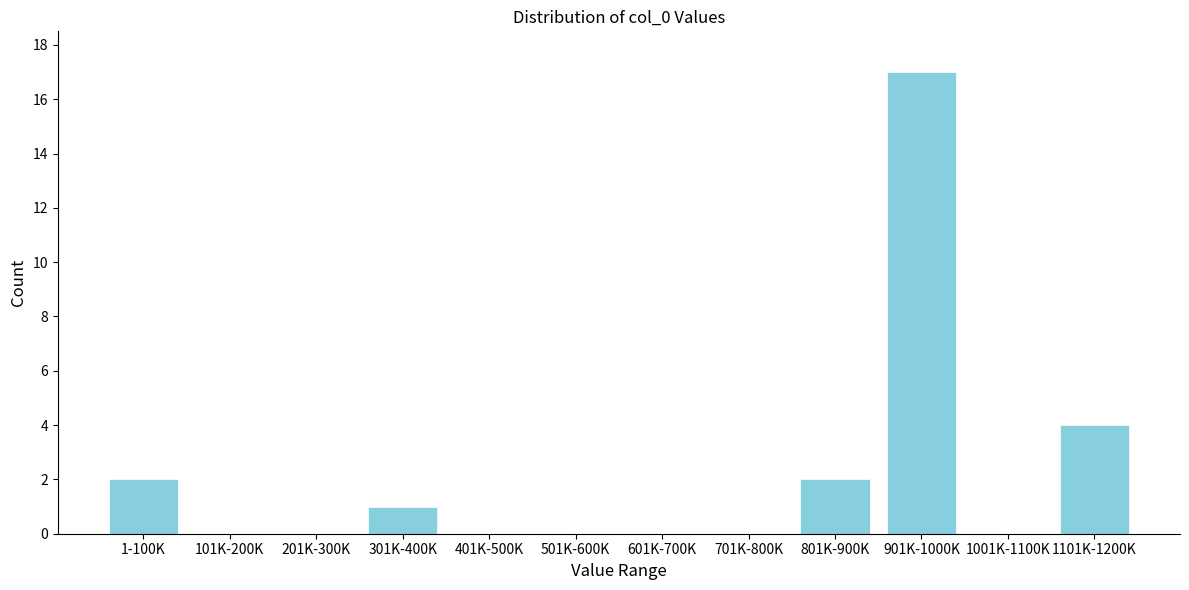

Reading right to left, transcribe all the data shown in this chart.

1101K-1200K=4	1001K-1100K=0	901K-1000K=17	801K-900K=2	701K-800K=0	601K-700K=0	501K-600K=0	401K-500K=0	301K-400K=1	201K-300K=0	101K-200K=0	1-100K=2